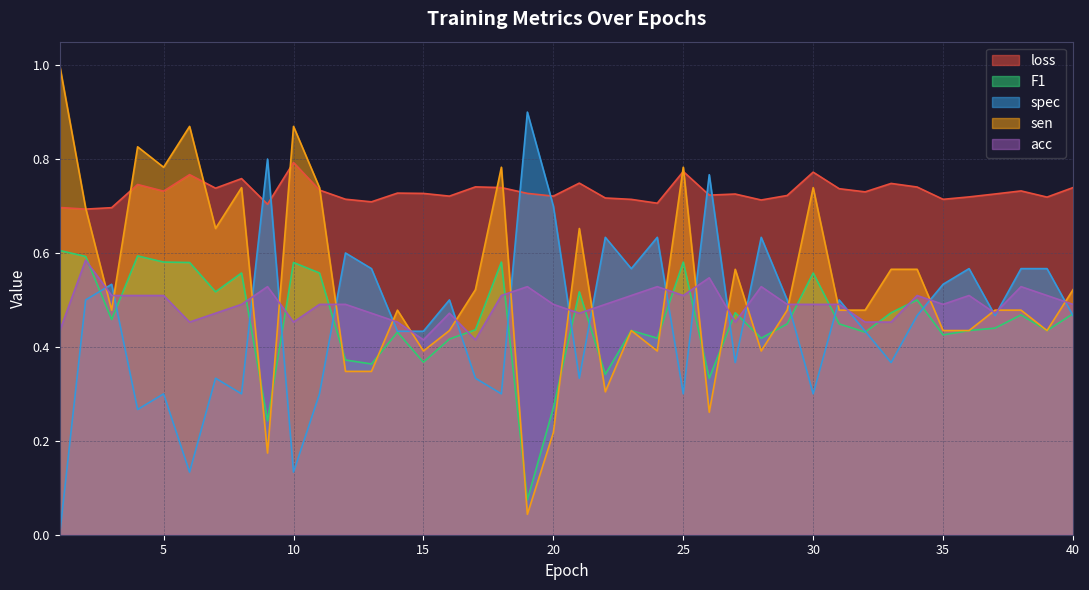

Reading left to right, extract all data points from this chart.

loss: 1=0.7	2=0.7	3=0.7	4=0.7	5=0.7	6=0.8	7=0.7	8=0.8	9=0.7	10=0.8	11=0.7	12=0.7	13=0.7	14=0.7	15=0.7	16=0.7	17=0.7	18=0.7	19=0.7	20=0.7	21=0.7	22=0.7	23=0.7	24=0.7	25=0.8	26=0.7	27=0.7	28=0.7	29=0.7	30=0.8	31=0.7	32=0.7	33=0.7	34=0.7	35=0.7	36=0.7	37=0.7	38=0.7	39=0.7	40=0.7
F1: 1=0.6	2=0.6	3=0.5	4=0.6	5=0.6	6=0.6	7=0.5	8=0.6	9=0.2	10=0.6	11=0.6	12=0.4	13=0.4	14=0.4	15=0.4	16=0.4	17=0.4	18=0.6	19=0.1	20=0.3	21=0.5	22=0.3	23=0.4	24=0.4	25=0.6	26=0.3	27=0.5	28=0.4	29=0.4	30=0.6	31=0.4	32=0.4	33=0.5	34=0.5	35=0.4	36=0.4	37=0.4	38=0.5	39=0.4	40=0.5
spec: 1=0.0	2=0.5	3=0.5	4=0.3	5=0.3	6=0.1	7=0.3	8=0.3	9=0.8	10=0.1	11=0.3	12=0.6	13=0.6	14=0.4	15=0.4	16=0.5	17=0.3	18=0.3	19=0.9	20=0.7	21=0.3	22=0.6	23=0.6	24=0.6	25=0.3	26=0.8	27=0.4	28=0.6	29=0.5	30=0.3	31=0.5	32=0.4	33=0.4	34=0.5	35=0.5	36=0.6	37=0.5	38=0.6	39=0.6	40=0.5
sen: 1=1.0	2=0.7	3=0.5	4=0.8	5=0.8	6=0.9	7=0.7	8=0.7	9=0.2	10=0.9	11=0.7	12=0.3	13=0.3	14=0.5	15=0.4	16=0.4	17=0.5	18=0.8	19=0.0	20=0.2	21=0.7	22=0.3	23=0.4	24=0.4	25=0.8	26=0.3	27=0.6	28=0.4	29=0.5	30=0.7	31=0.5	32=0.5	33=0.6	34=0.6	35=0.4	36=0.4	37=0.5	38=0.5	39=0.4	40=0.5
acc: 1=0.4	2=0.6	3=0.5	4=0.5	5=0.5	6=0.5	7=0.5	8=0.5	9=0.5	10=0.5	11=0.5	12=0.5	13=0.5	14=0.5	15=0.4	16=0.5	17=0.4	18=0.5	19=0.5	20=0.5	21=0.5	22=0.5	23=0.5	24=0.5	25=0.5	26=0.5	27=0.5	28=0.5	29=0.5	30=0.5	31=0.5	32=0.5	33=0.5	34=0.5	35=0.5	36=0.5	37=0.5	38=0.5	39=0.5	40=0.5